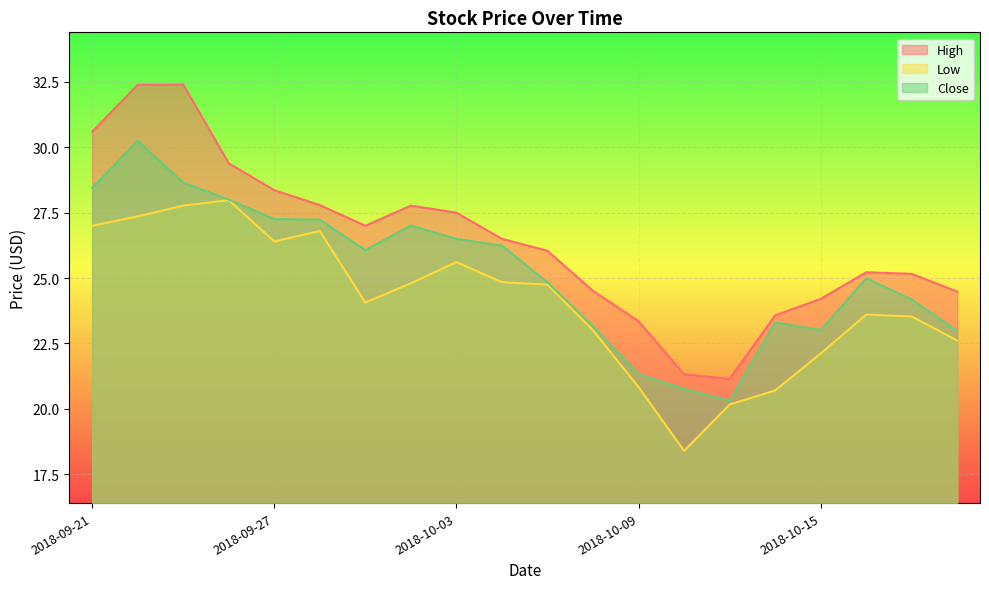

Which label corresponds to the largest value in the chart?

2018-09-25